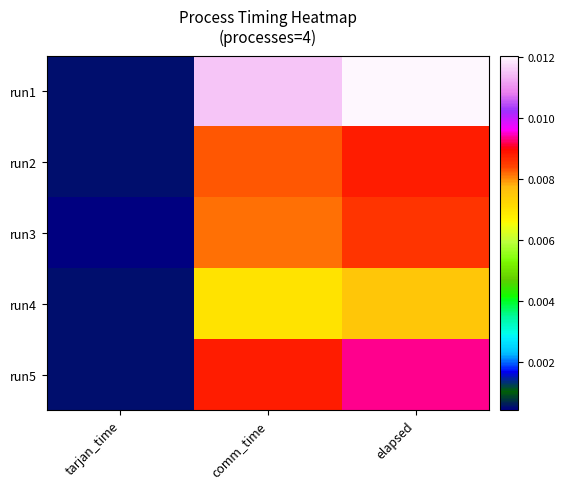

List the series in order of their peak value, lowest first.

run4, run3, run2, run5, run1